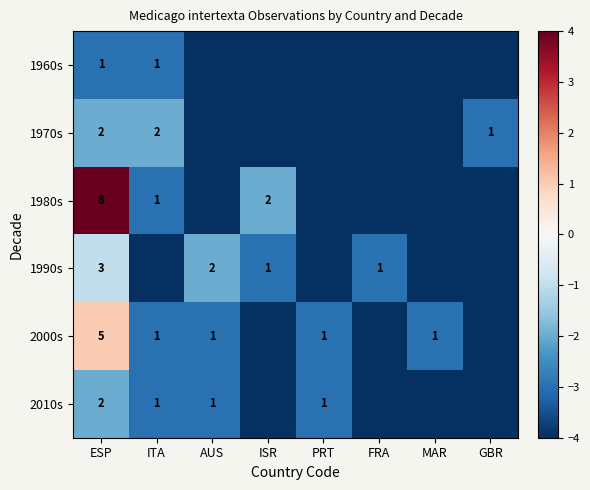

Between ESP and ISR, which is larger?

ESP